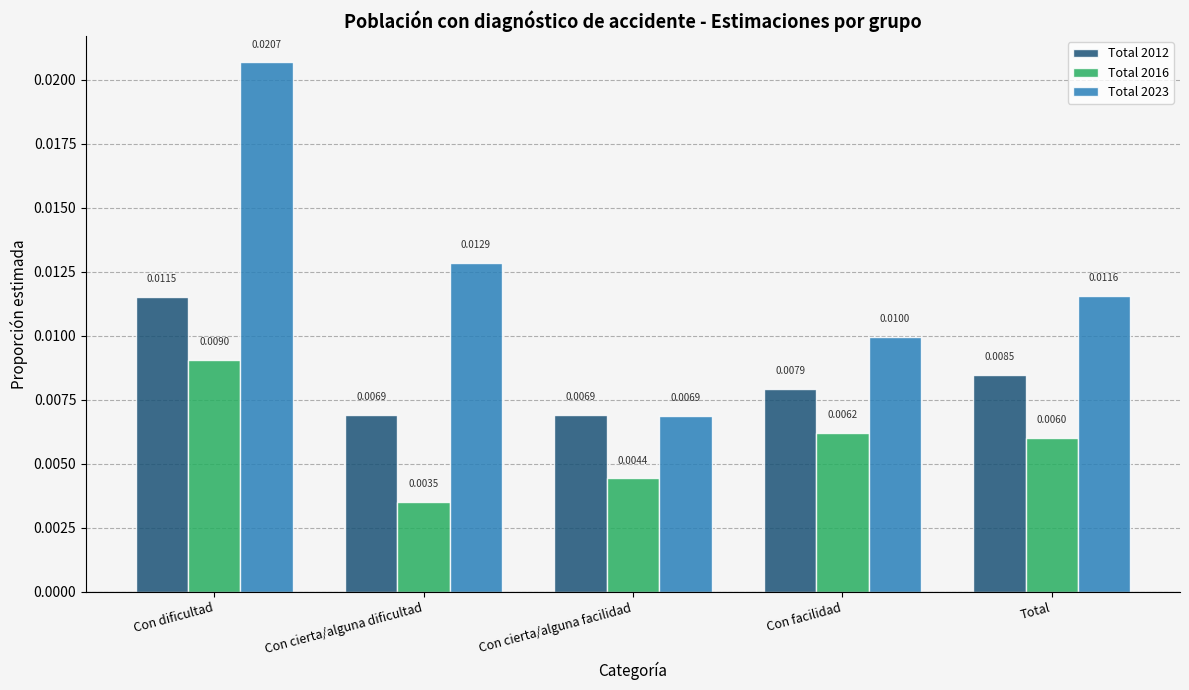

Between Con dificultad and Con cierta/alguna facilidad, which series saw the biggest shift?

Total 2023